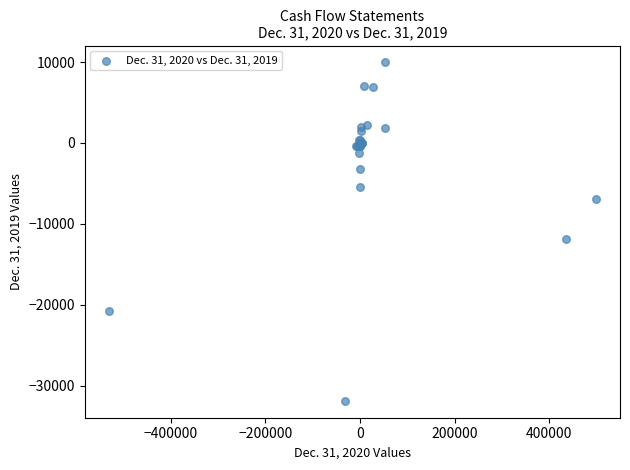

What Y value in the scatter plot is closest to -10953?

-11828